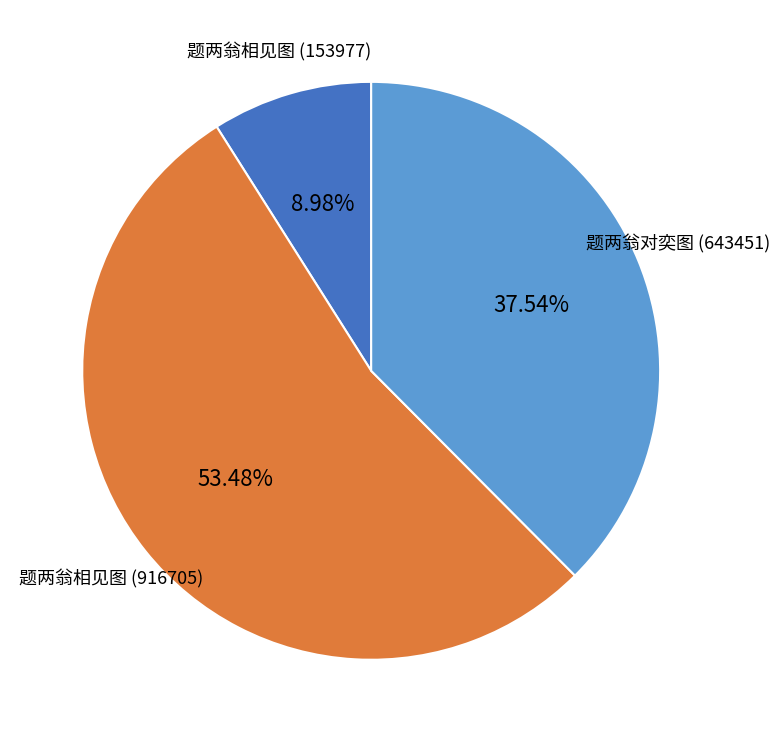

What percentage do 题两翁相见图 (916705) and 题两翁对奕图 together represent?

91.0%